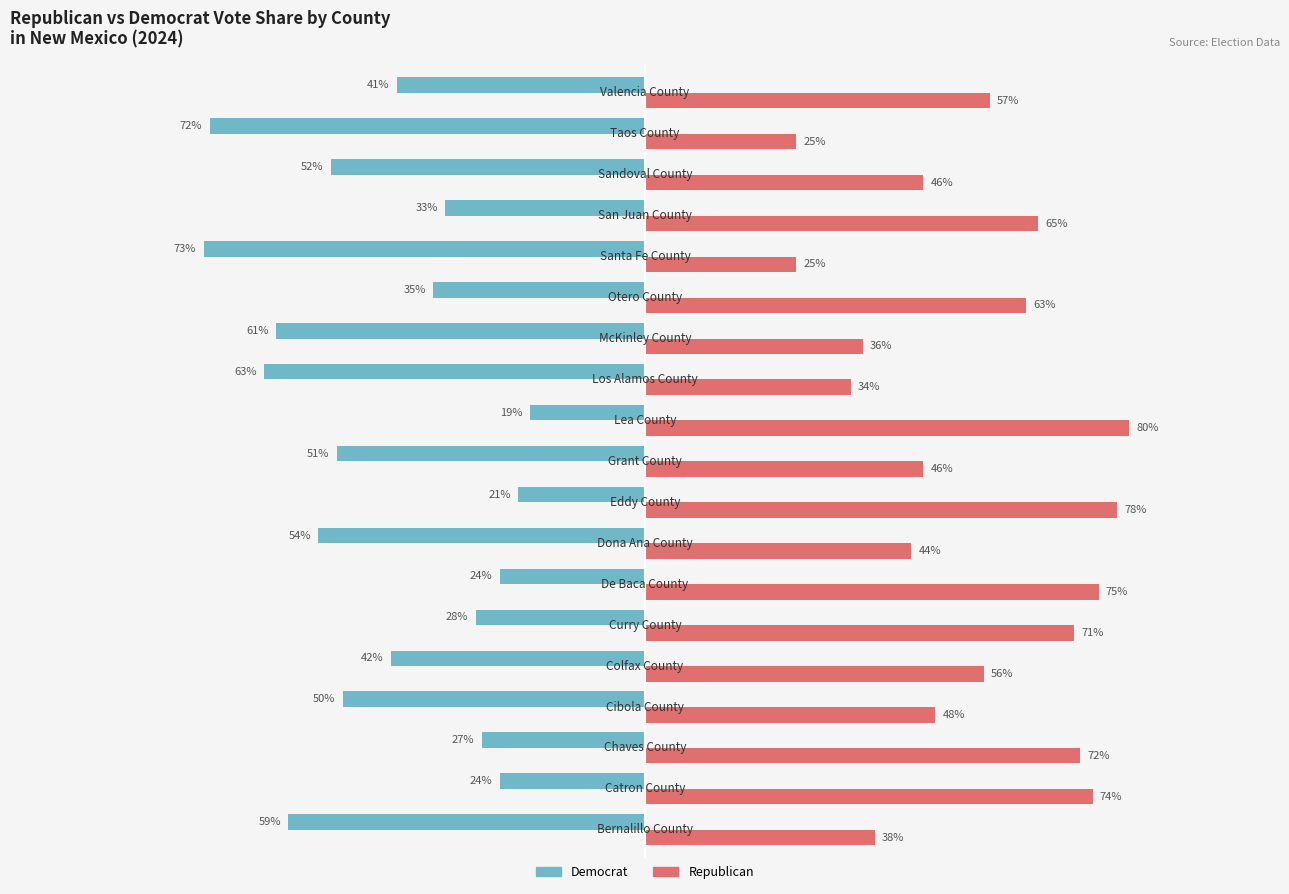

Which series has the largest total across all categories?

Republican